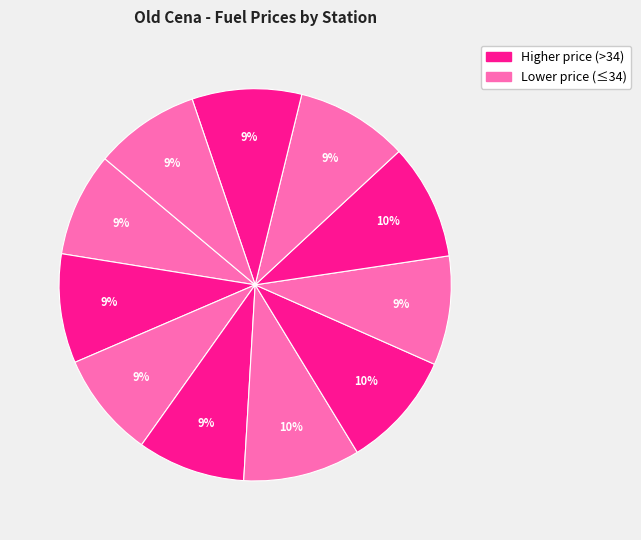

How many slices are in this pie chart?

11